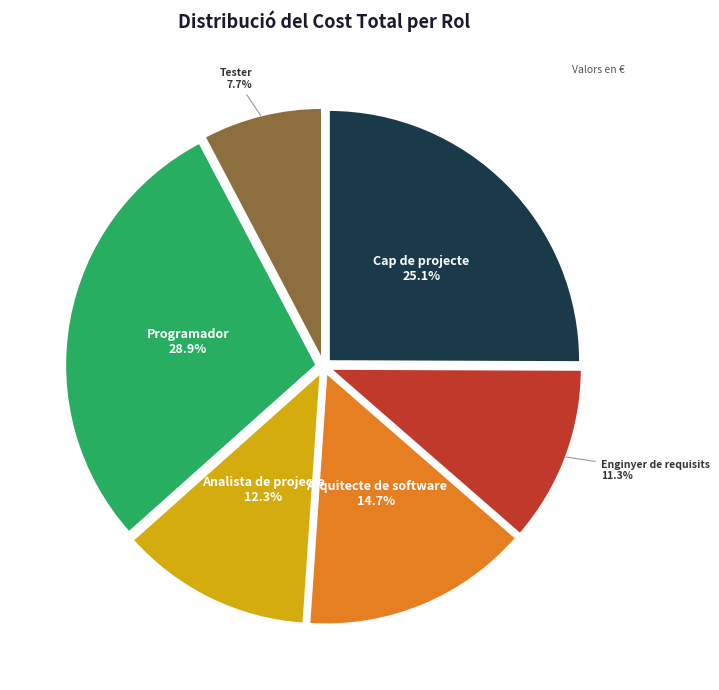

Is there a majority slice in this chart?

No